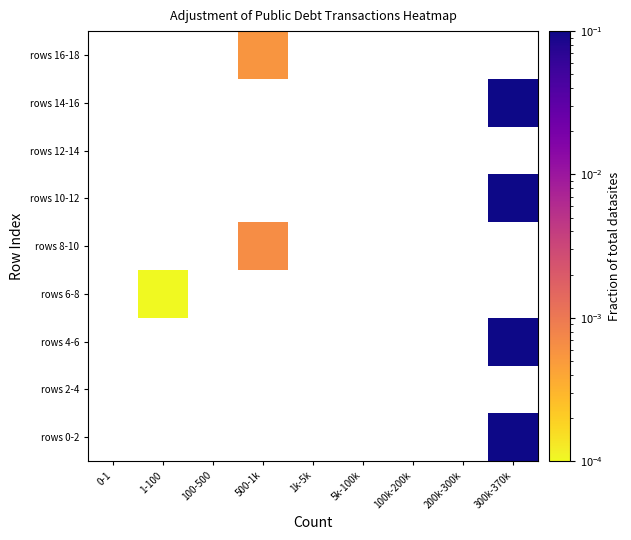

List the labels in order of rows 6-8 value, largest first.

1-100, 0-1, 100-500, 500-1k, 1k-5k, 5k-100k, 100k-200k, 200k-300k, 300k-370k